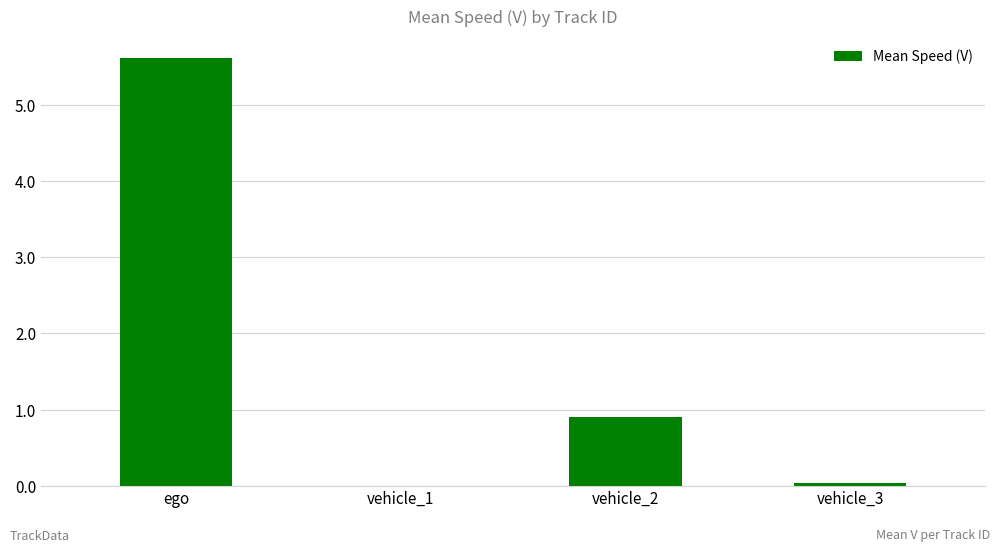

True or false: the data shows 1.3 at vehicle_2.

False